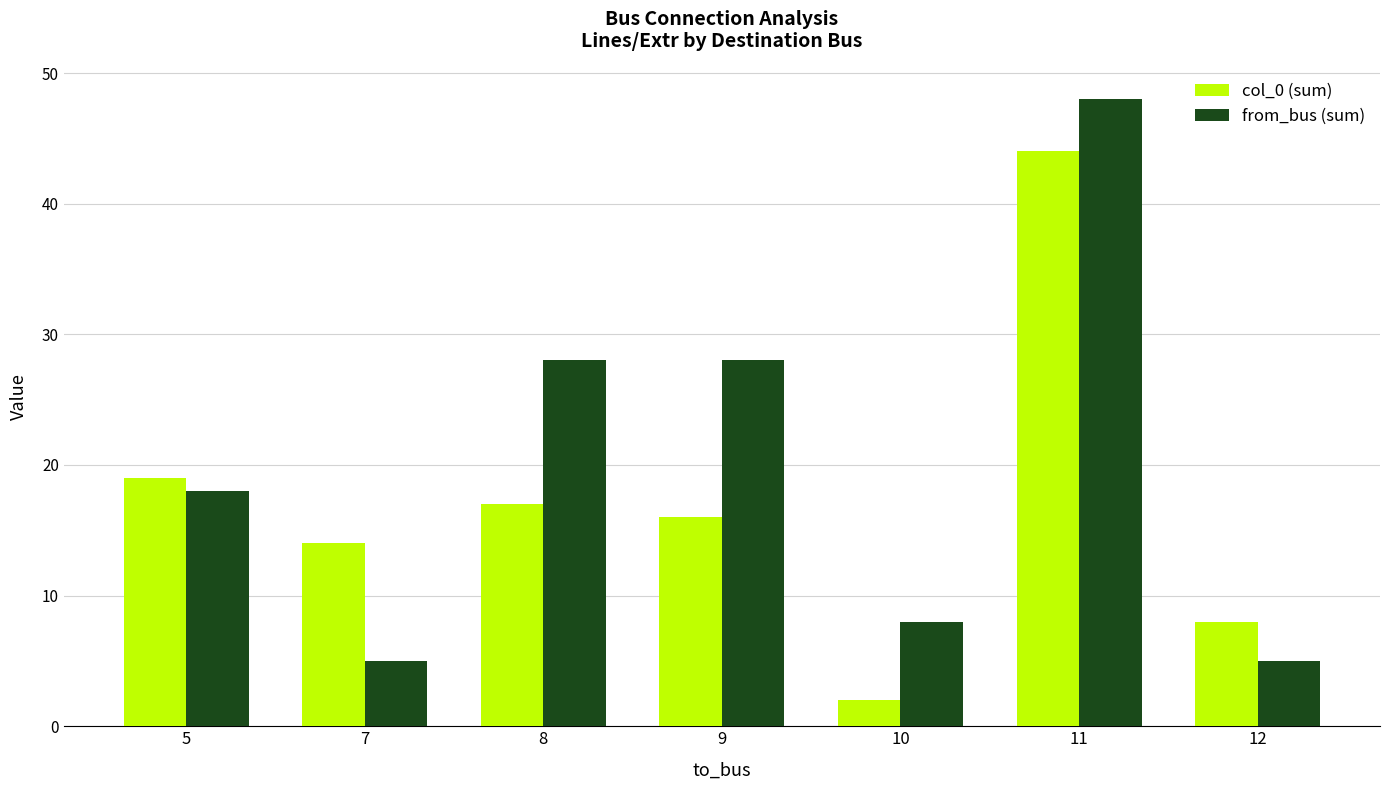

Which series changed the most between 7 and 8?

from_bus (sum)